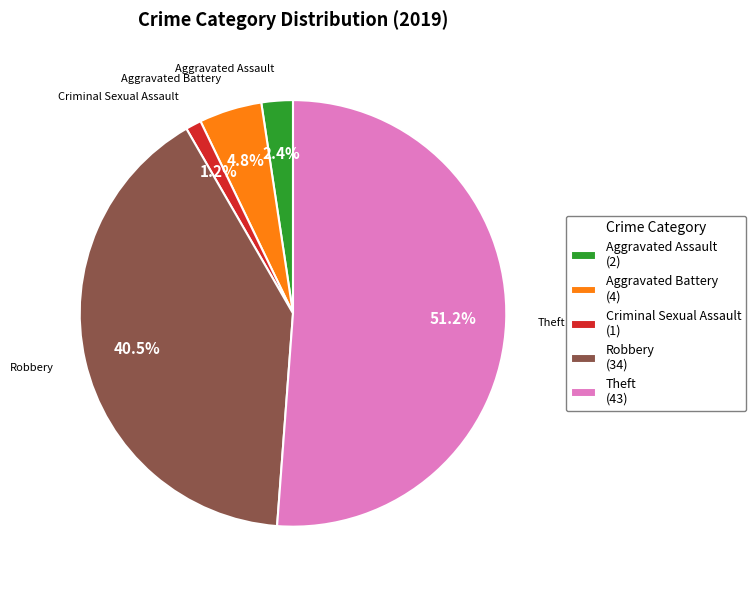

Rank the categories by value from lowest to highest.

Criminal Sexual Assault (1), Aggravated Assault (2), Aggravated Battery (4), Robbery (34), Theft (43)